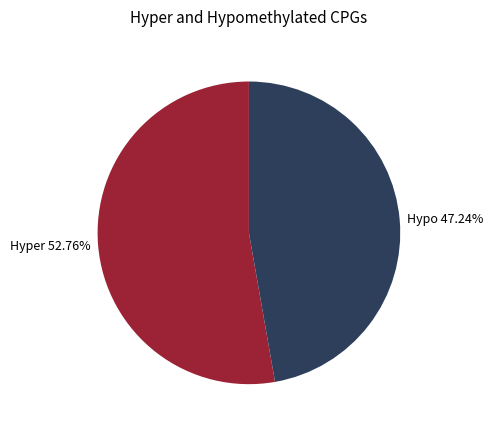

Rank the categories by value from lowest to highest.

Hypo 47.24%, Hyper 52.76%